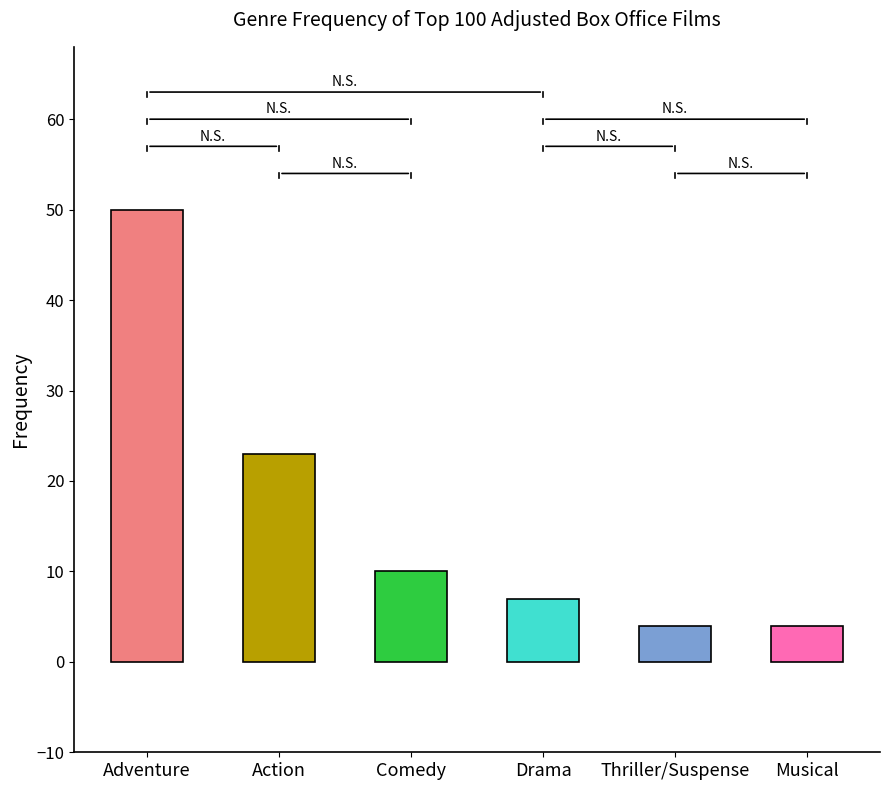

Reading left to right, what are all the values shown in this chart?

Adventure=50	Action=23	Comedy=10	Drama=7	Thriller/Suspense=4	Musical=4